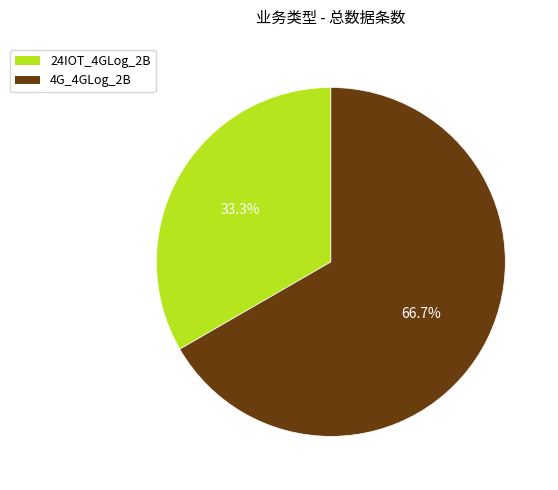

To the nearest percent, what is the difference between the largest and smallest slice percentages?

33%